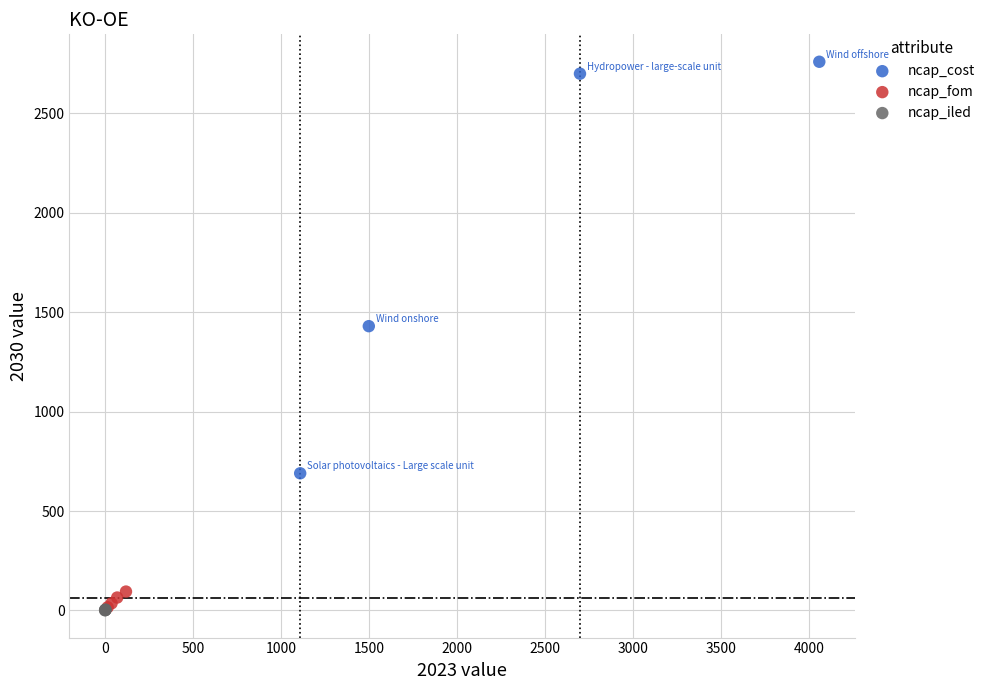

Which series has the largest Y range (max minus min)?

ncap_cost